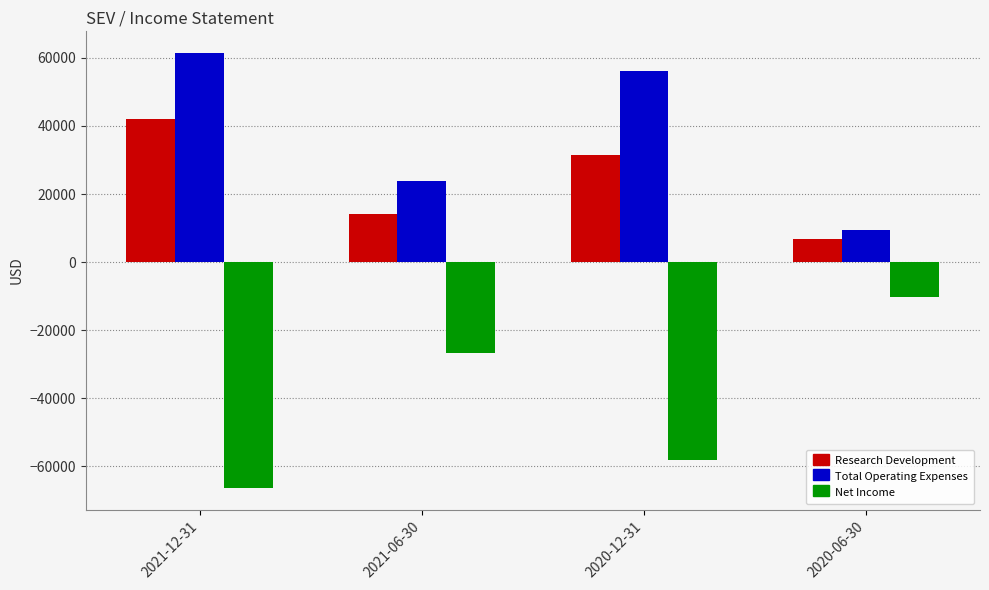

At which category is the sum across all series the highest?

2021-12-31